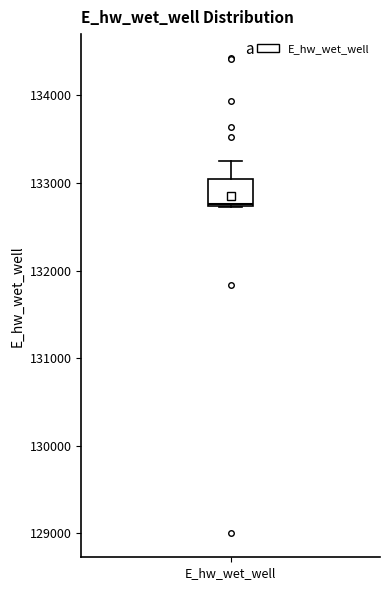

Transcribe this box plot: give where the median line is, the range the box spans, and where the two whiskers end, as read against the y-axis. The values are not printed on the chart, so give them approximately, as read against the axis.

median 132800, box 132700 to 133000, whiskers 132700 to 133200